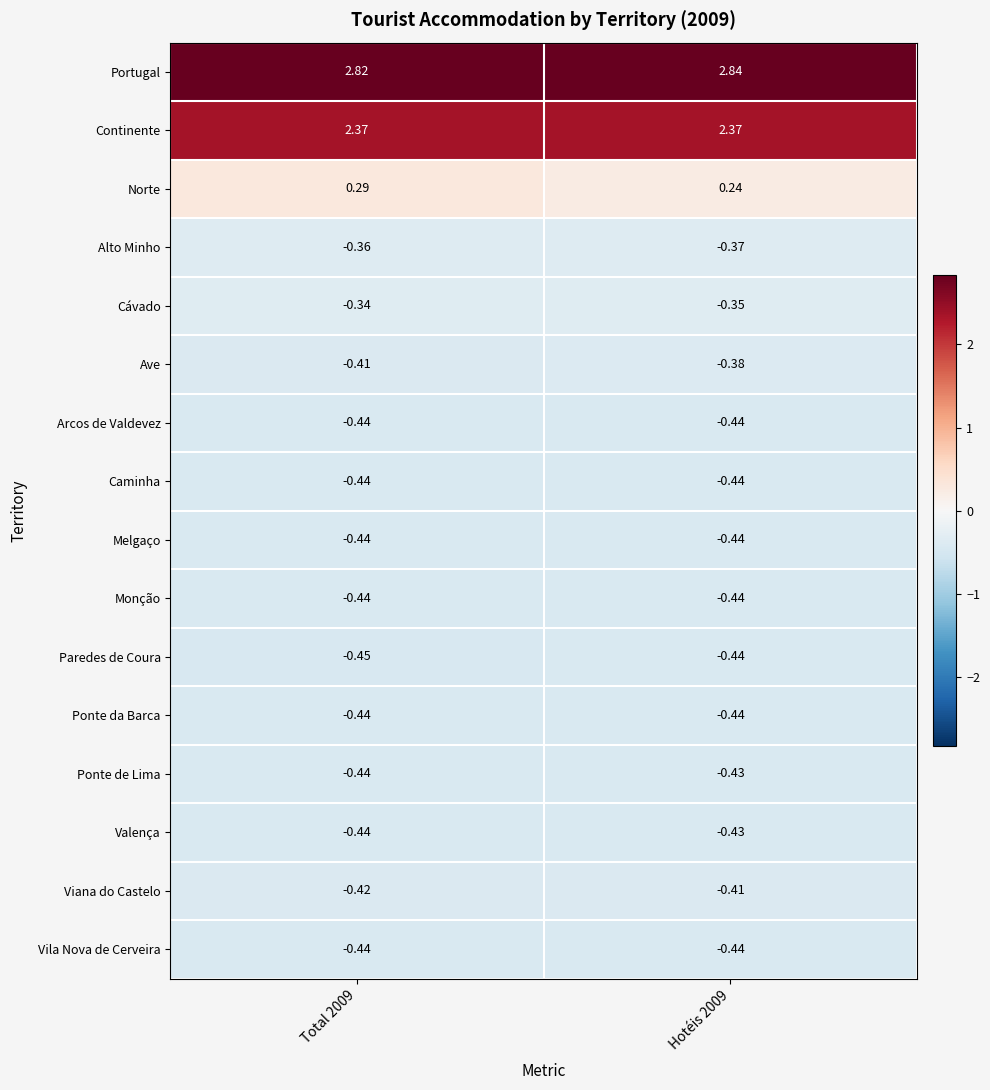

Between Total 2009 and Hotéis 2009, which series saw the biggest shift?

Norte